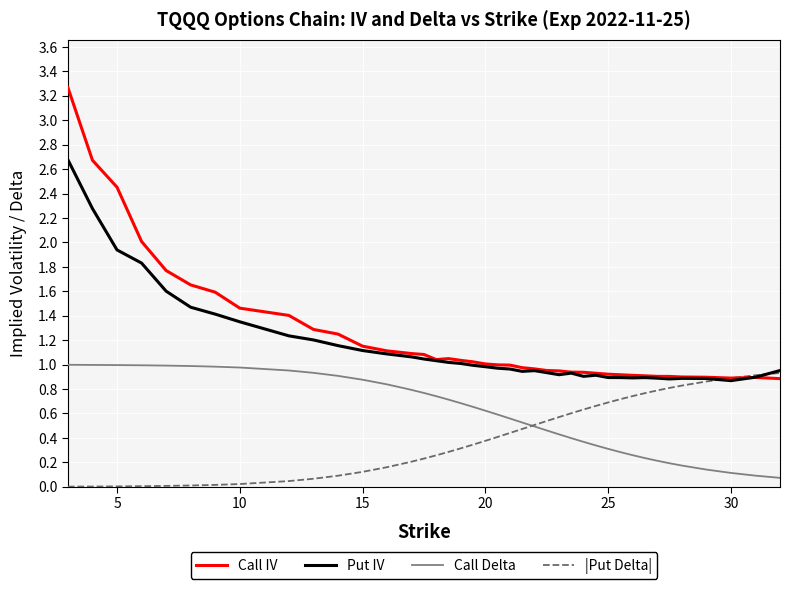

Which series has the widest spread of values?

Call IV